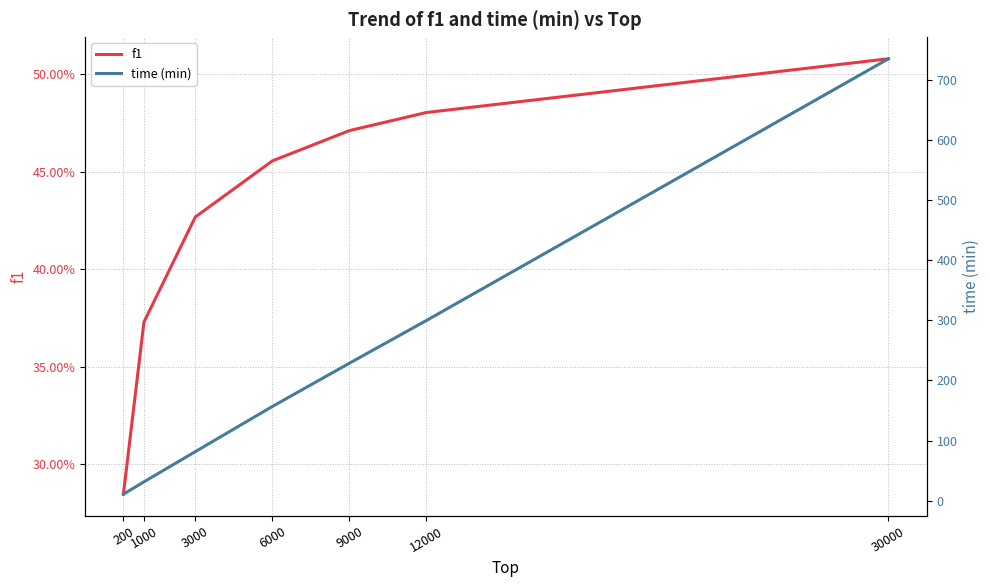

True or false: time (min) and f1 intersect in this chart.

False